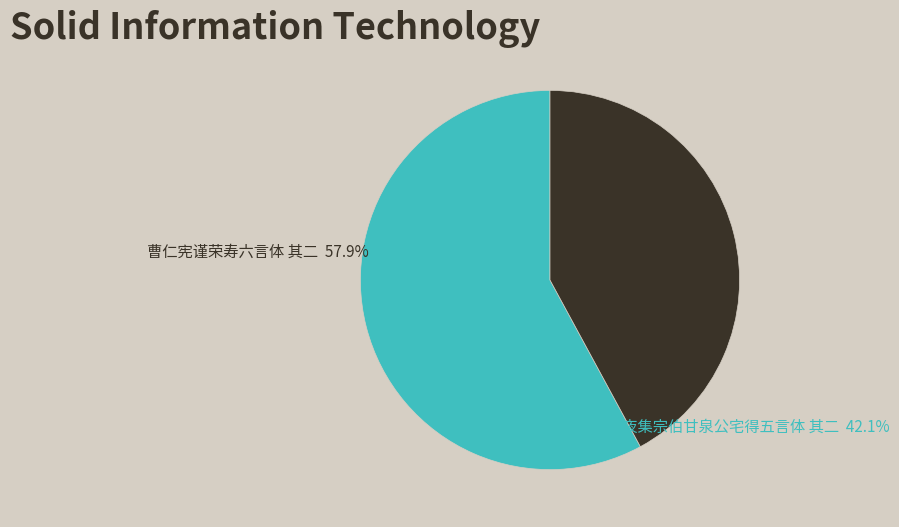

Which category has the smallest portion of the pie?

元夜集宗伯甘泉公宅得五言体 其二